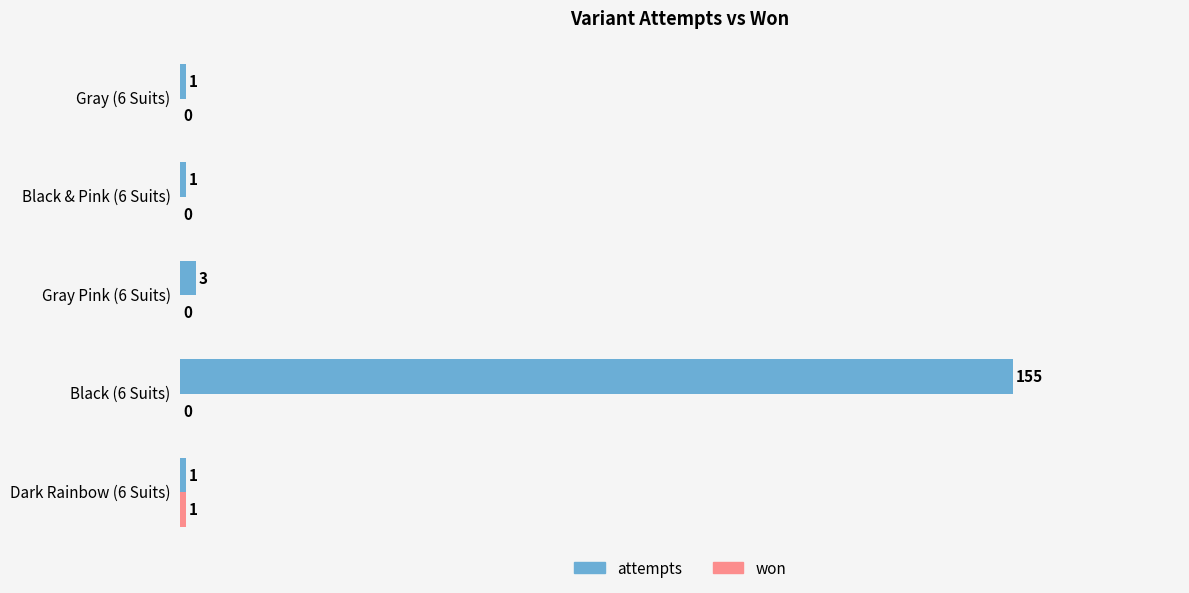

How many values in the attempts series exceed 1?

2